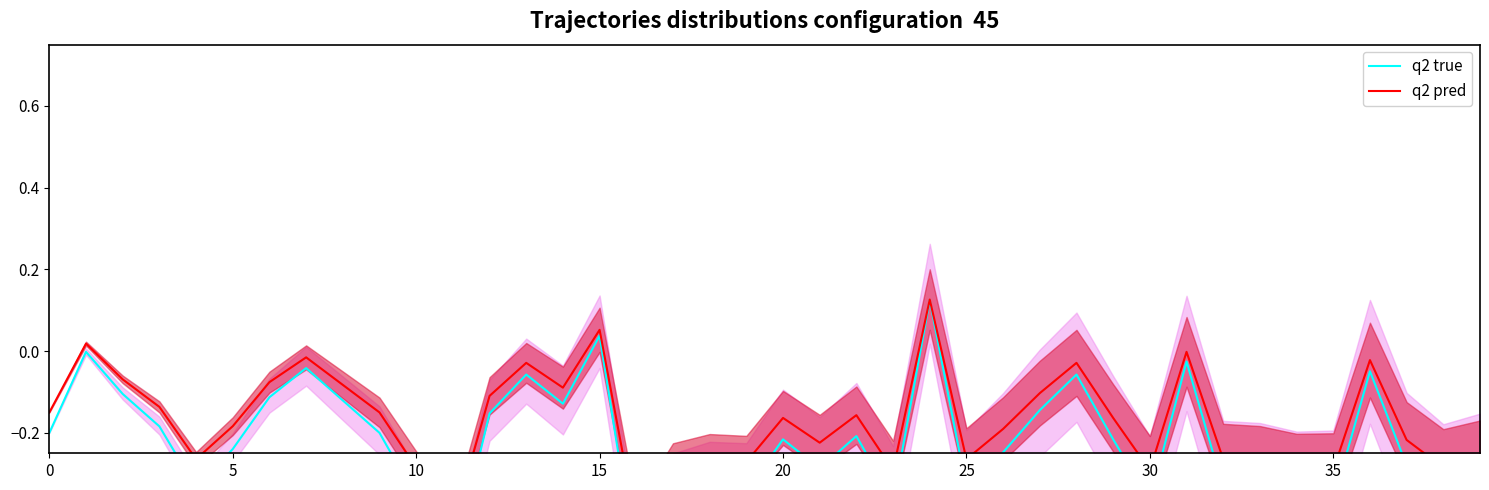

What is the label of the 26th point from the right?

14